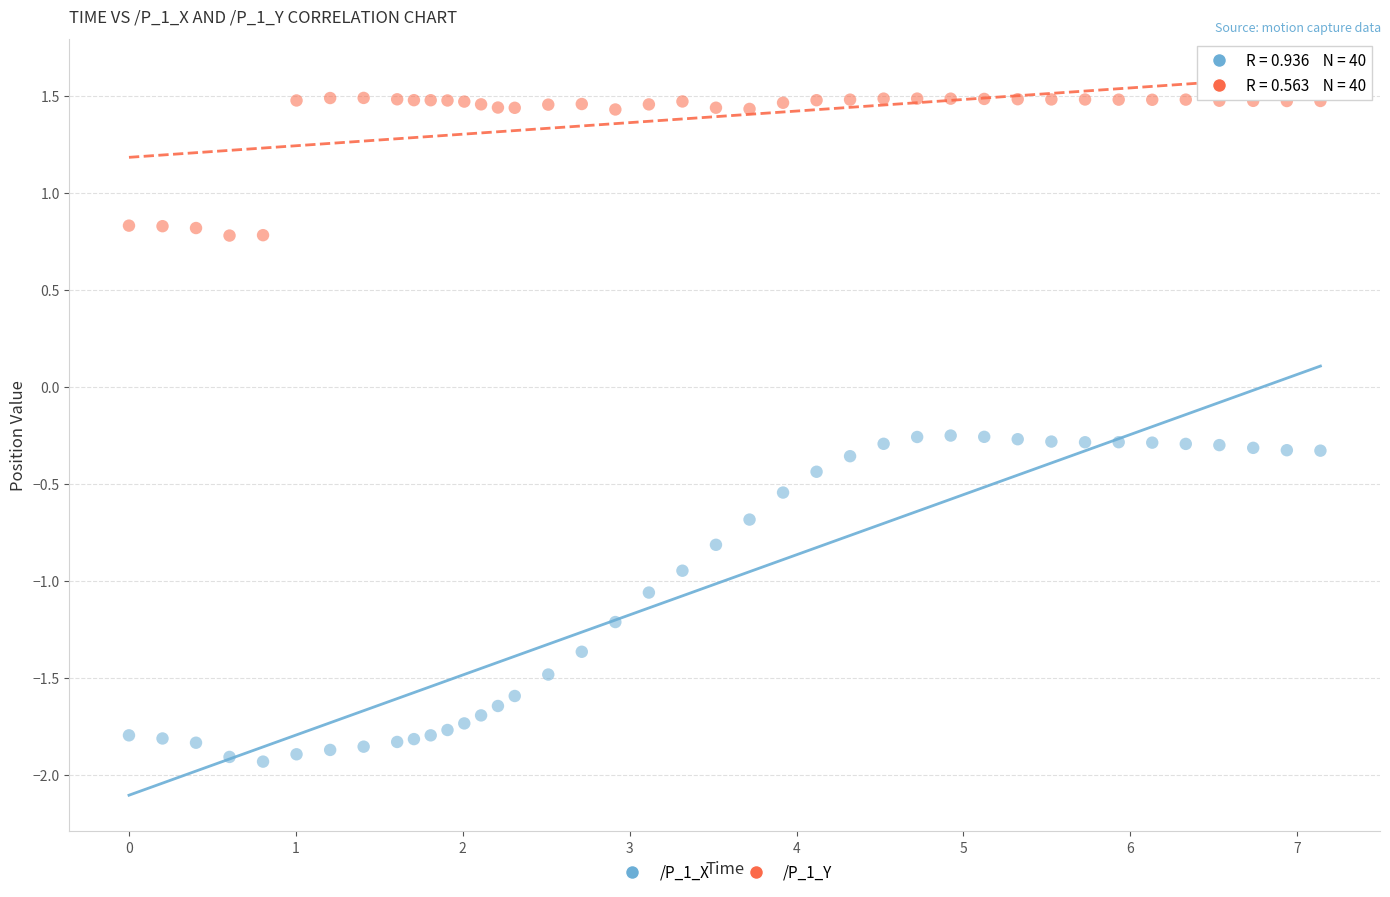

Across all data points, what is the range of Y values (max minus min)?

3.4